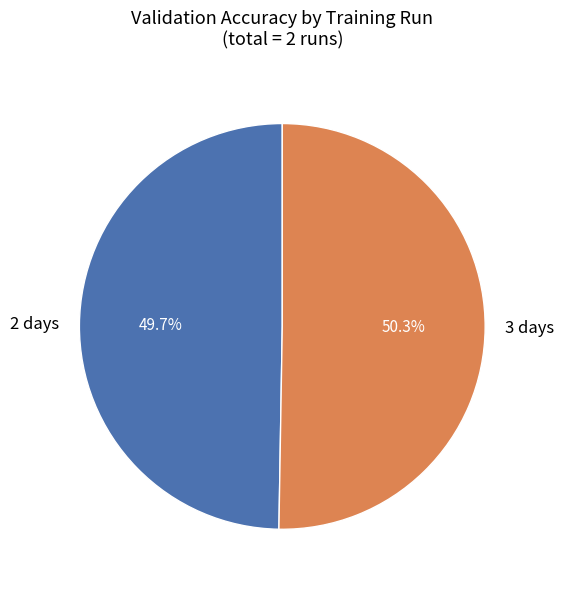

Combined, what portion of the pie is 3 days and 2 days?

100.0%